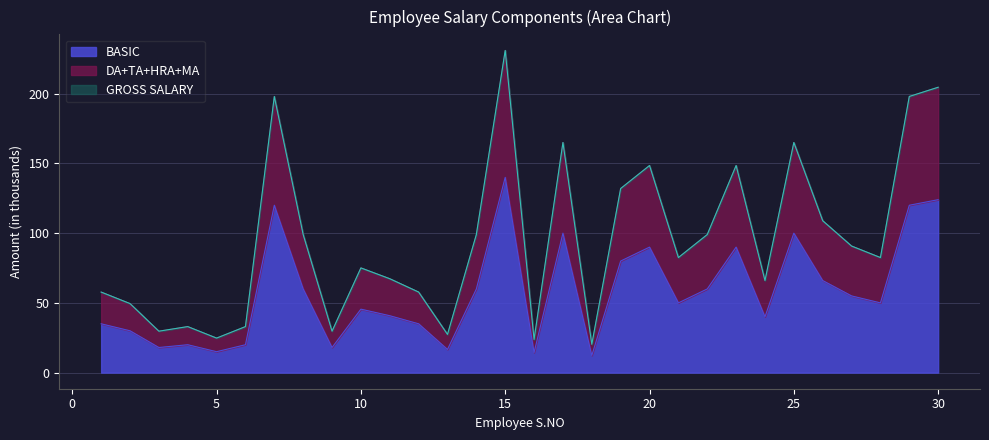

True or false: TA and BASIC intersect in this chart.

False